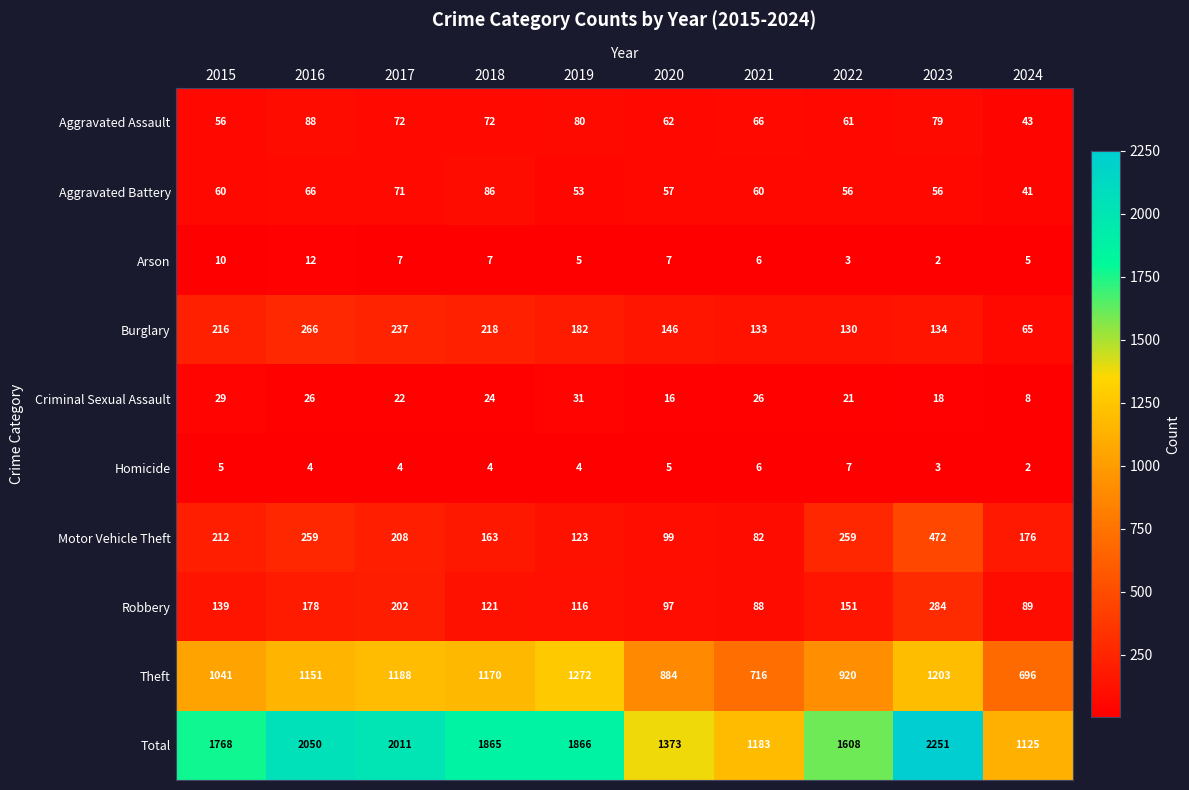

What is the difference between the second highest and second lowest values in the Aggravated Assault series?

24